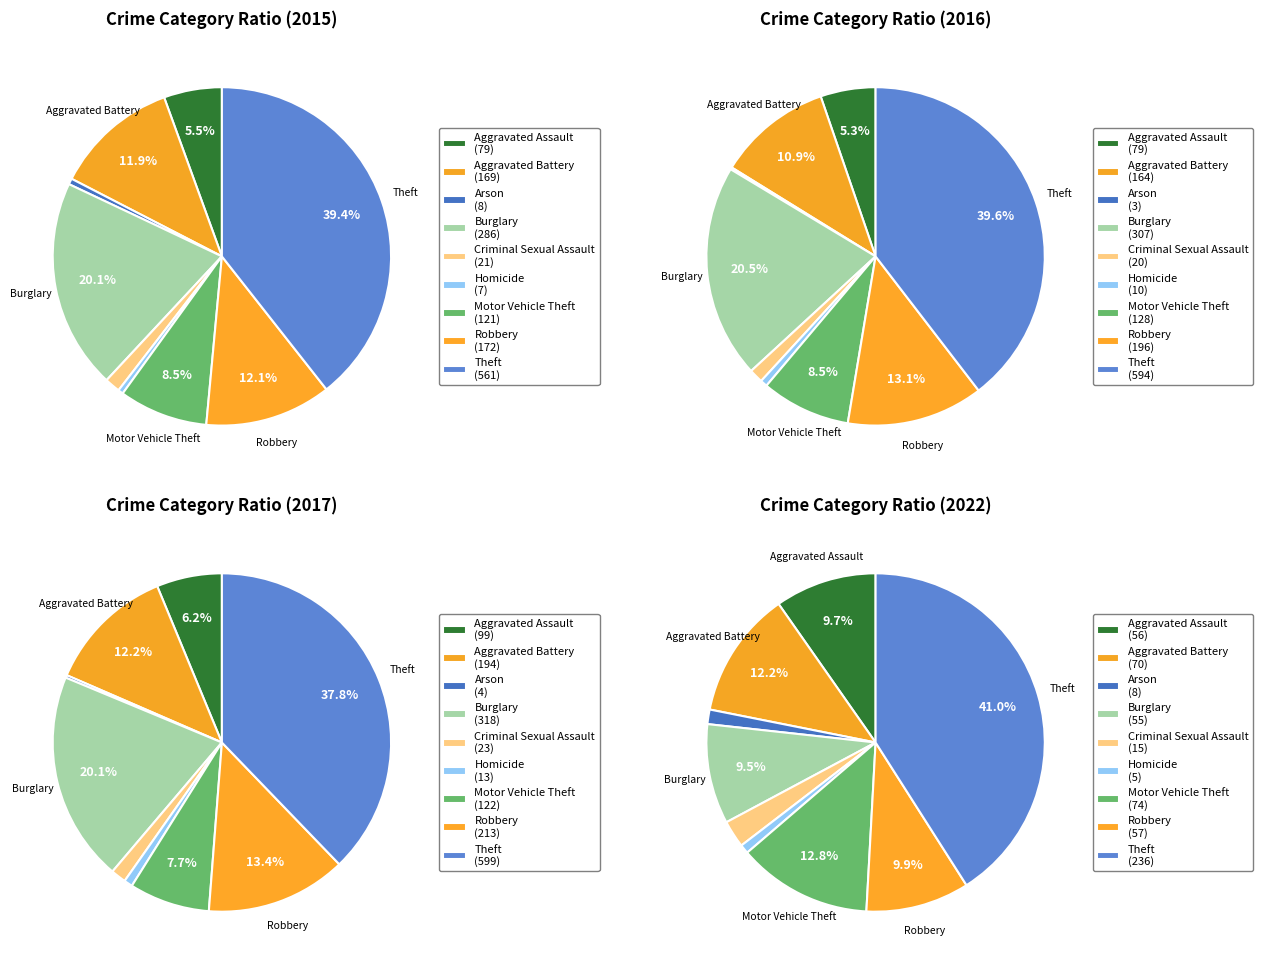

The Robbery slice represents 12% of the pie. True or false?

True